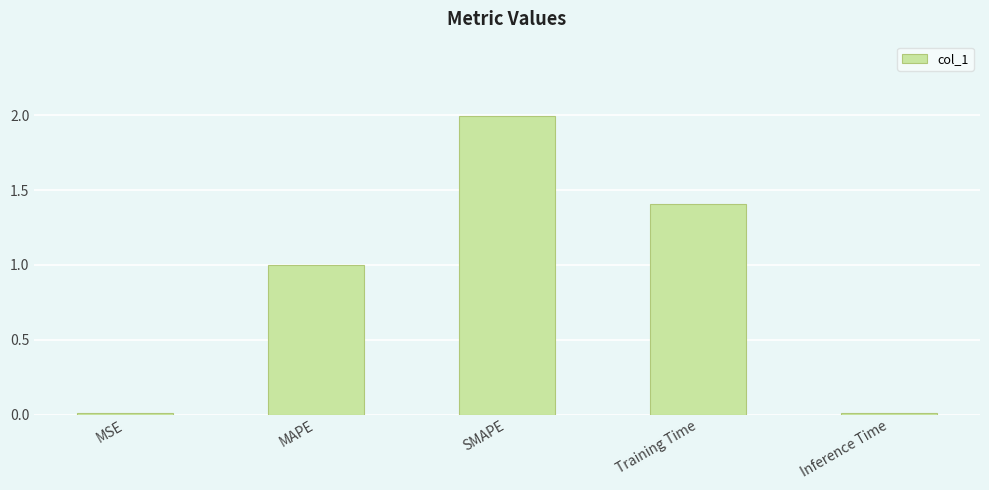

Which category has the highest value across all series?

SMAPE